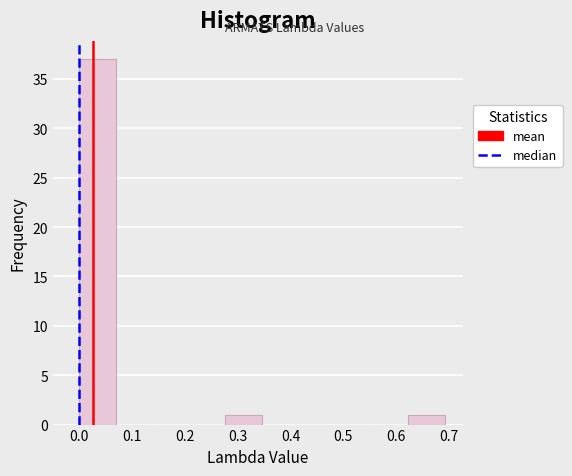

Reading left to right, list every bar in this chart as the range it spans on the x-axis followed by its height. Neither the bar edges nor the heights are printed on the chart, so give them approximately, as read against the axes.

0.00 to 0.07: 37
0.07 to 0.14: 0
0.14 to 0.21: 0
0.21 to 0.28: 0
0.28 to 0.35: 1
0.35 to 0.42: 0
0.42 to 0.48: 0
0.48 to 0.55: 0
0.55 to 0.62: 0
0.62 to 0.69: 1